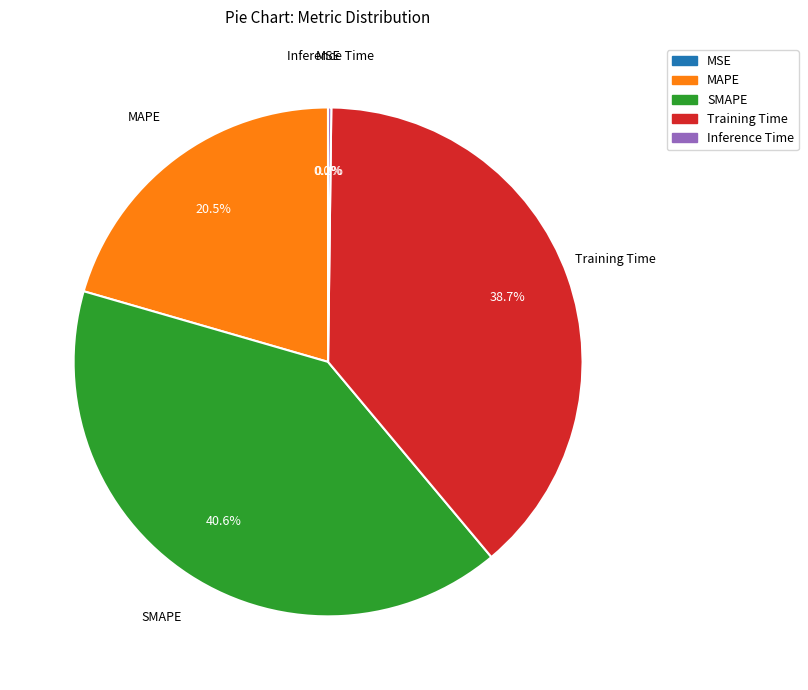

Does any single category account for the majority?

No